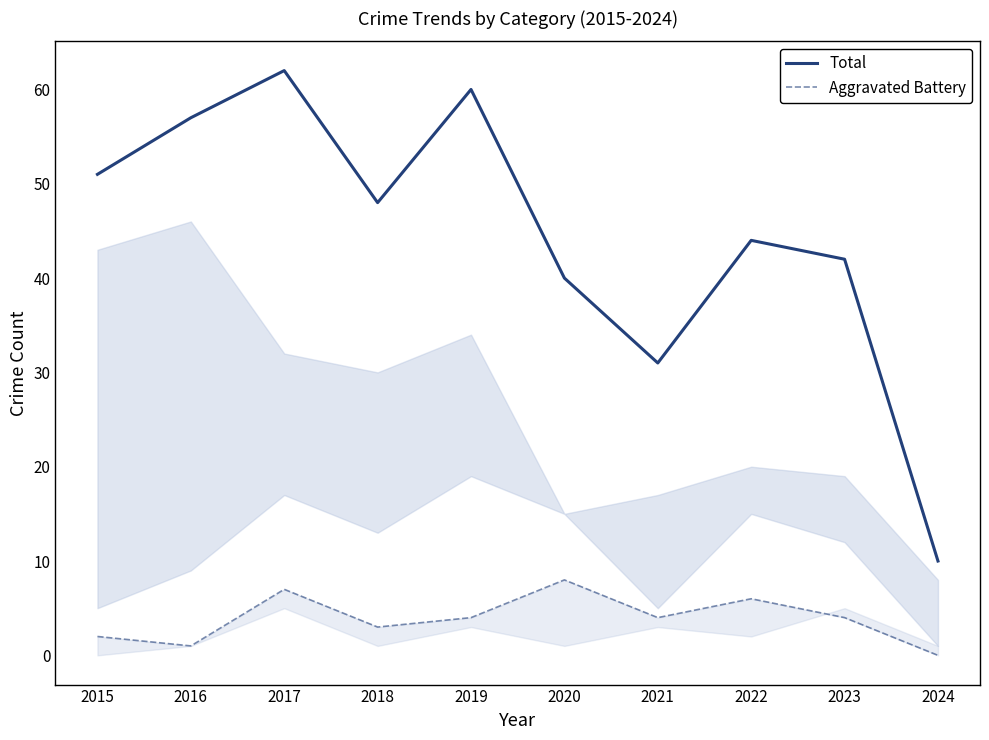

List the series in order of their overall mean, highest first.

Total, Aggravated Battery